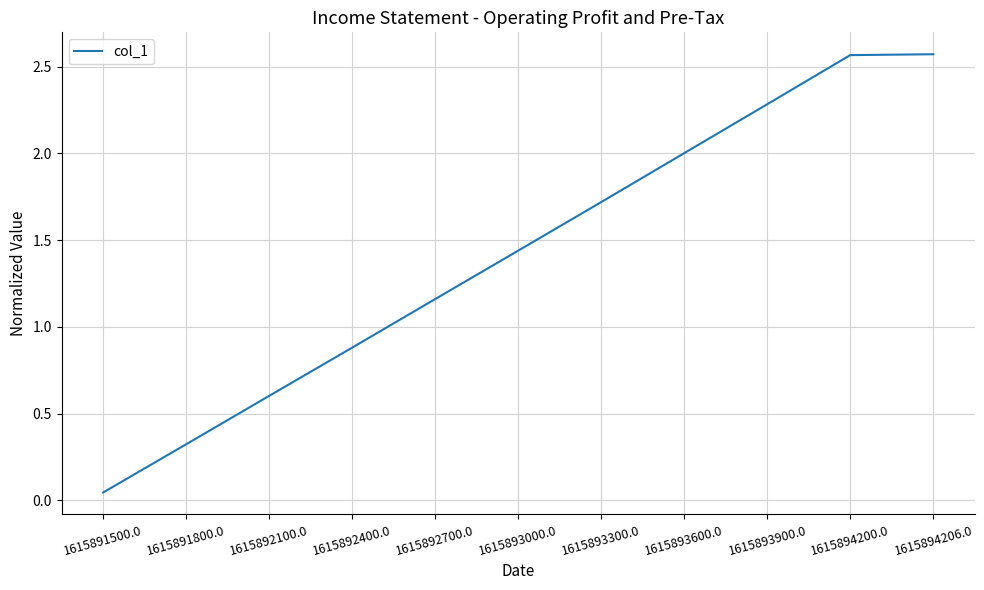

What is the difference between the values at 1615893000.0 and 1615892400.0?

0.6